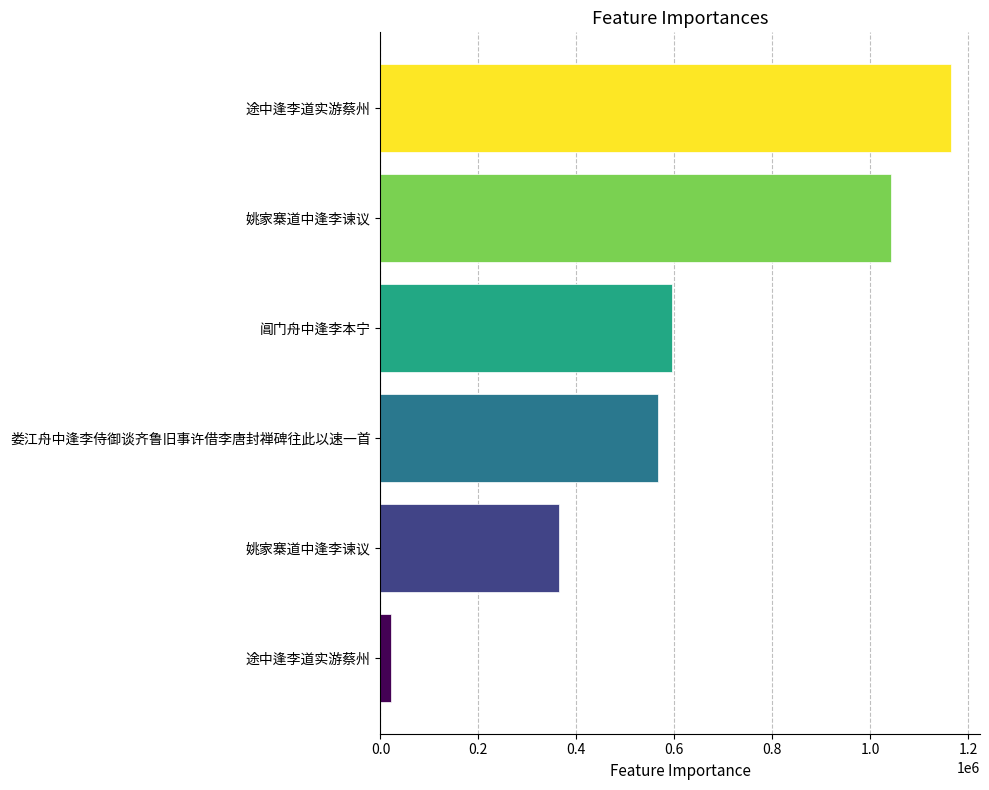

Are the bars horizontal?

Yes